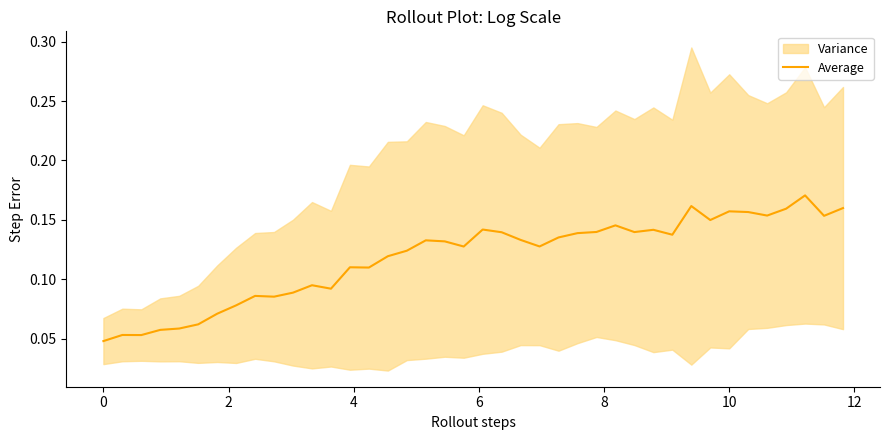

Reading left to right, transcribe all the data shown in this chart.

0.0	0.1	0.1	0.1	0.1	0.1	0.1	0.1	0.1	0.1	0.1	0.1	0.1	0.1	0.1	0.1	0.1	0.1	0.1	0.1	0.1	0.1	0.1	0.1	0.1	0.1	0.1	0.1	0.1	0.1	0.1	0.2	0.1	0.2	0.2	0.2	0.2	0.2	0.2	0.2